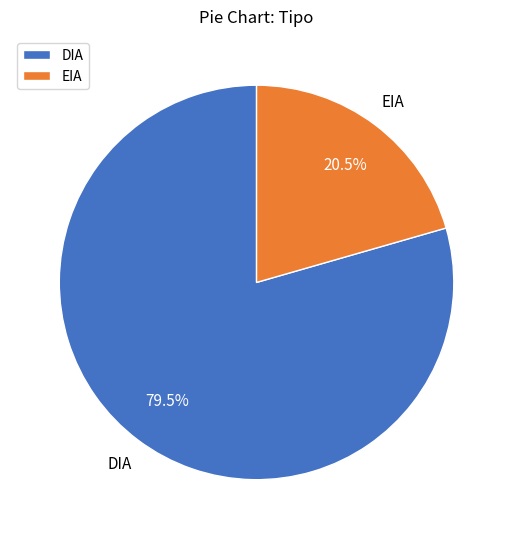

Rank the categories by value from highest to lowest.

DIA, EIA